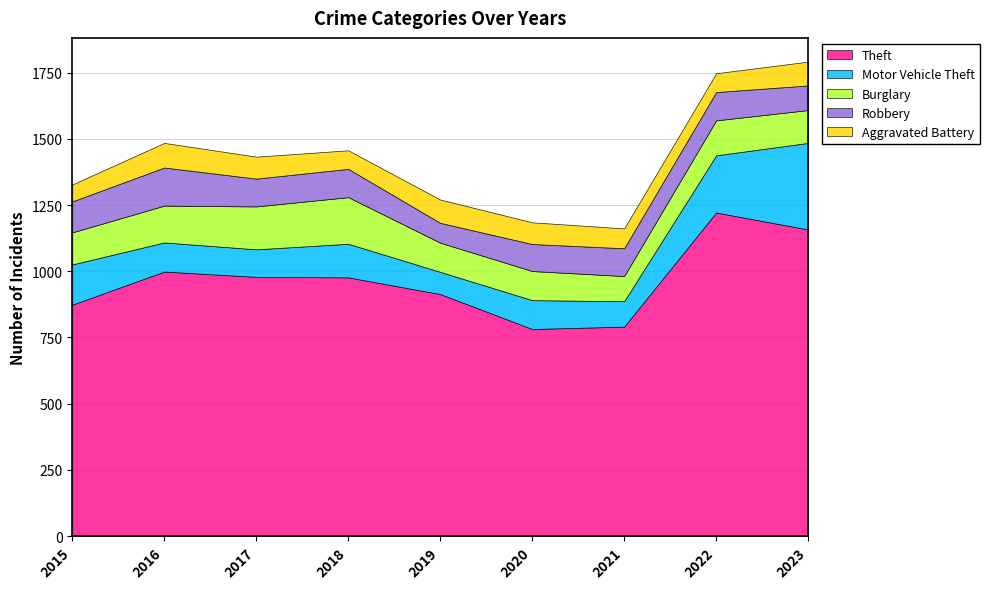

What is the sum of all Motor Vehicle Theft values?

1325